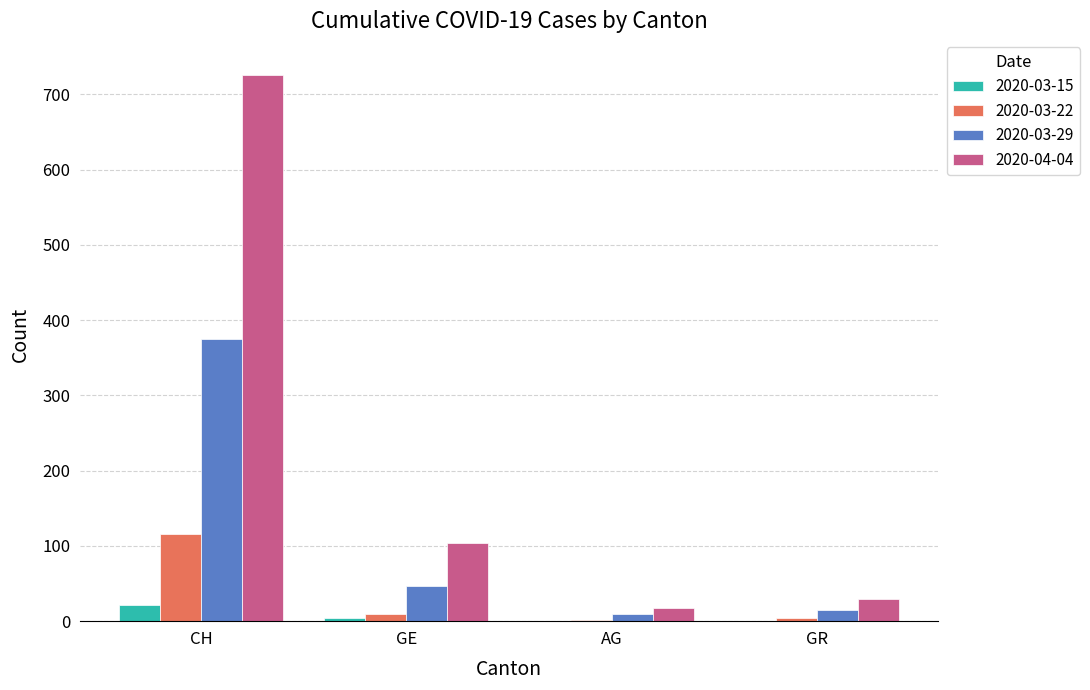

The value of 2020-03-29 at CH is 375. True or false?

True